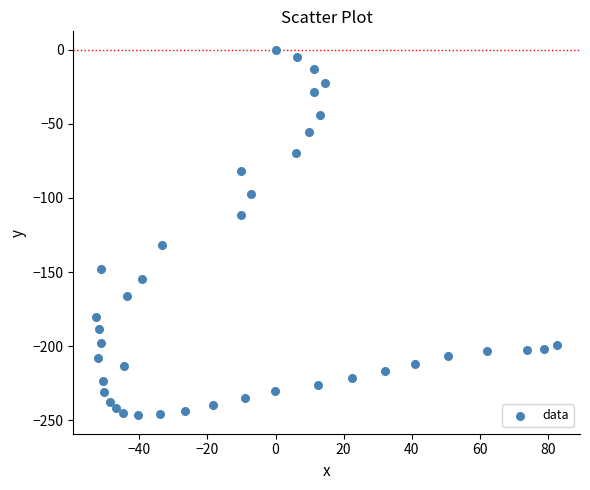

What Y value in the scatter plot is closest to -123?

-131.4